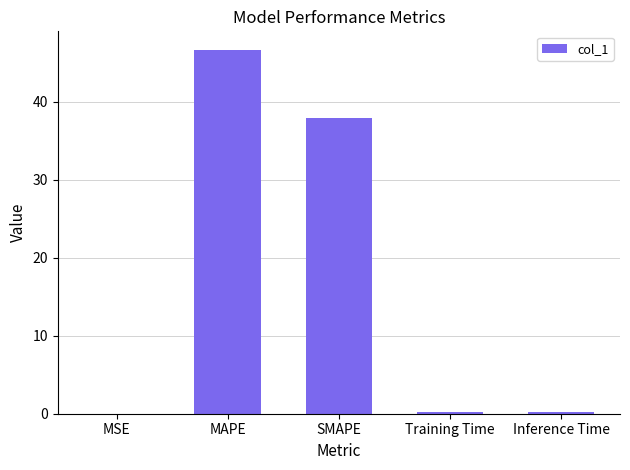

Between SMAPE and MSE, which is larger?

SMAPE